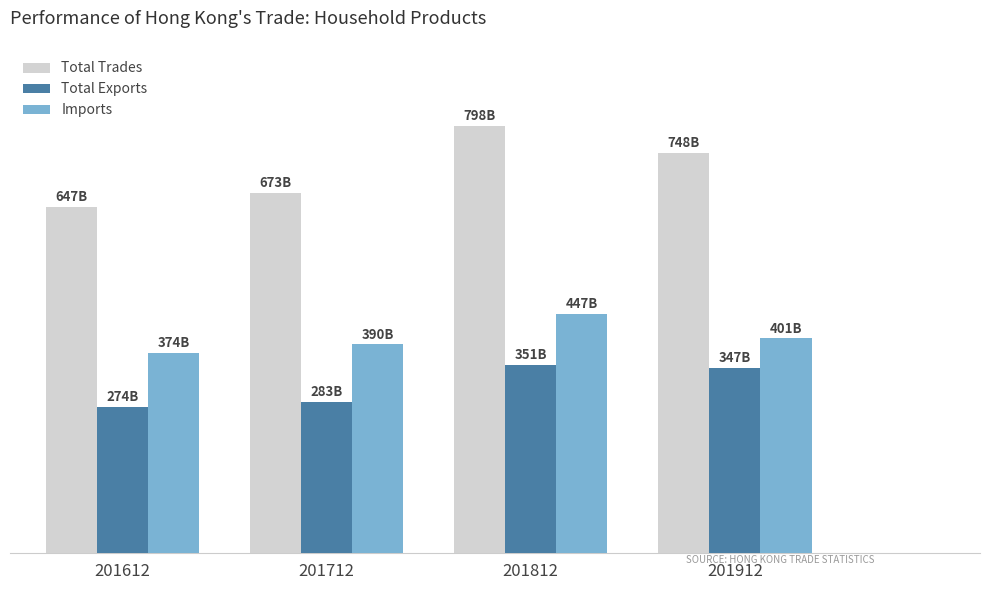

Reading left to right, list all the values displayed in this chart.

Total Trades: 647132.3	672951.0	797737.0	748033.5
Total Exports: 273518.0	282868.2	351169.7	346564.5
Imports: 373614.3	390082.8	446567.3	401469.0